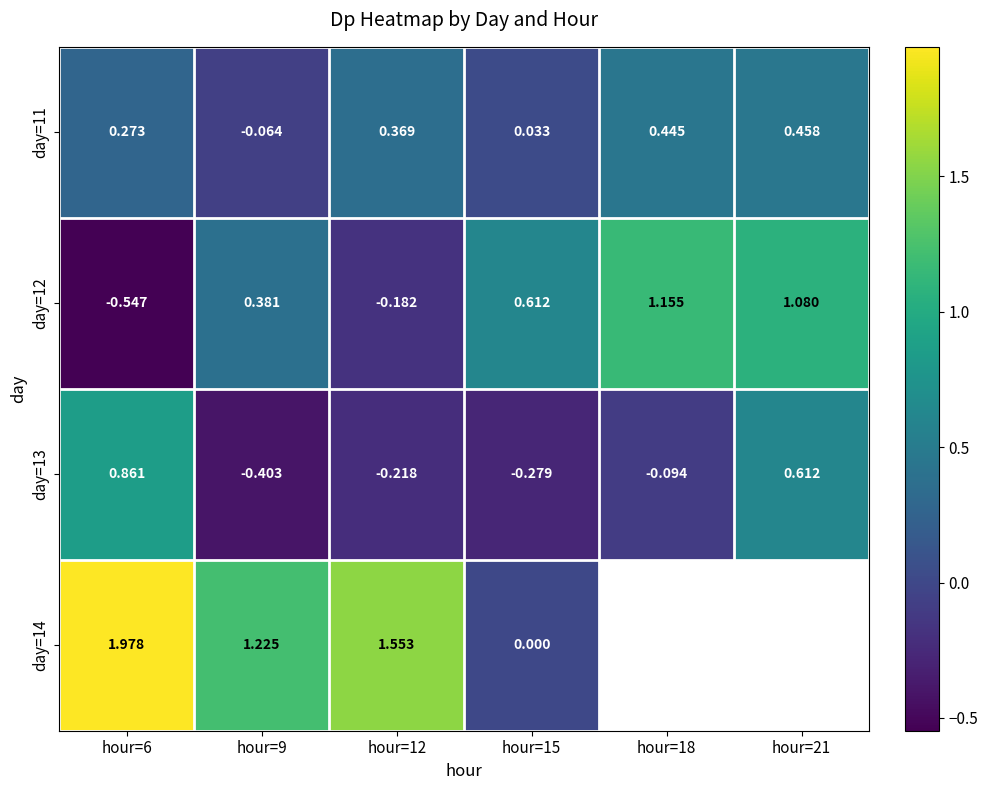

How many values in day=13 are below zero?

4